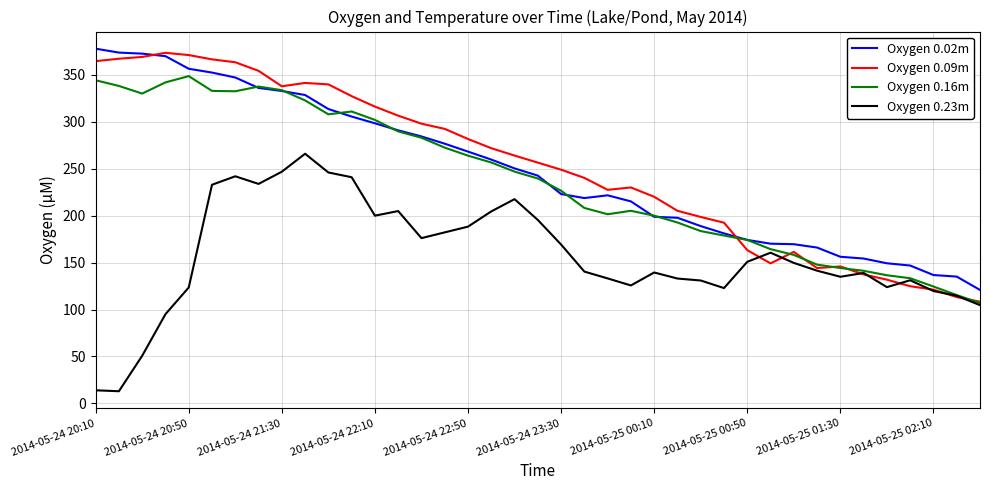

What is the maximum value shown in the chart?

377.7